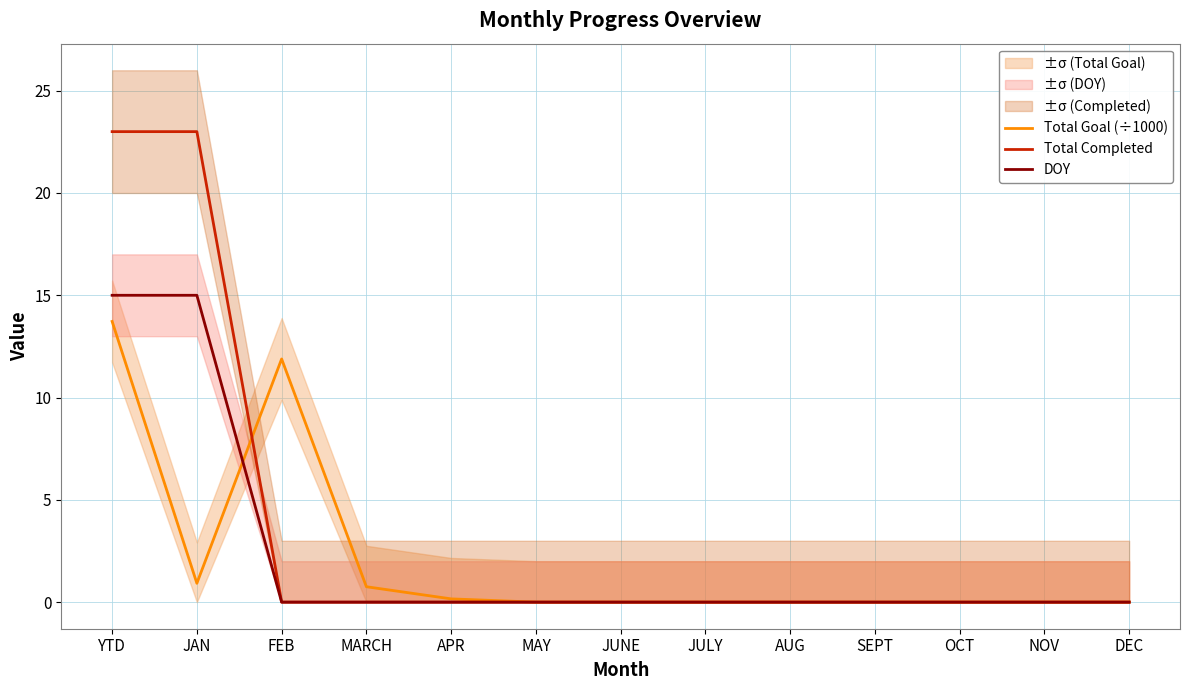

What is the label of the 13th point from the left?

DEC